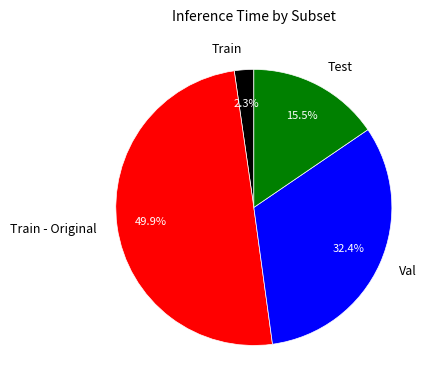

To the nearest percent, what is the average slice percentage?

25%